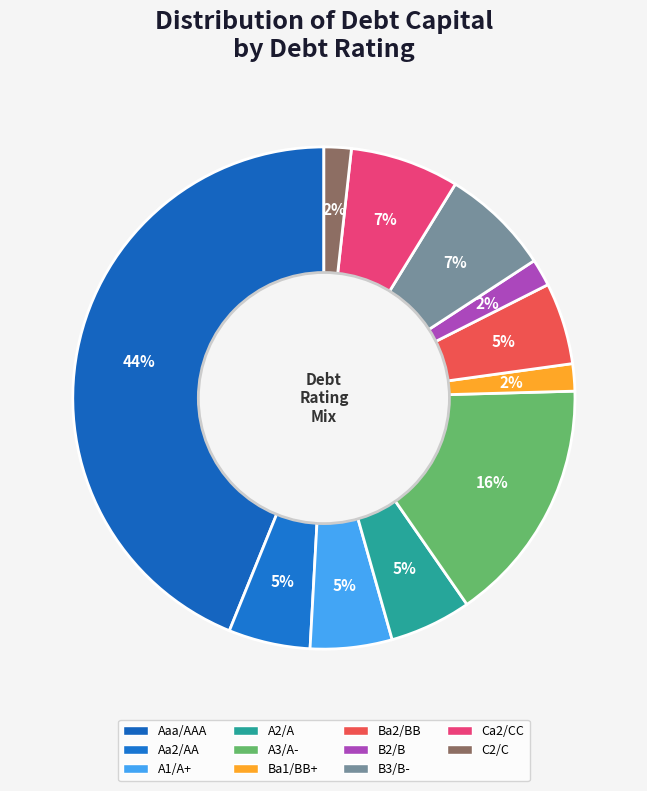

Which category has the smallest portion of the pie?

Ba1/BB+